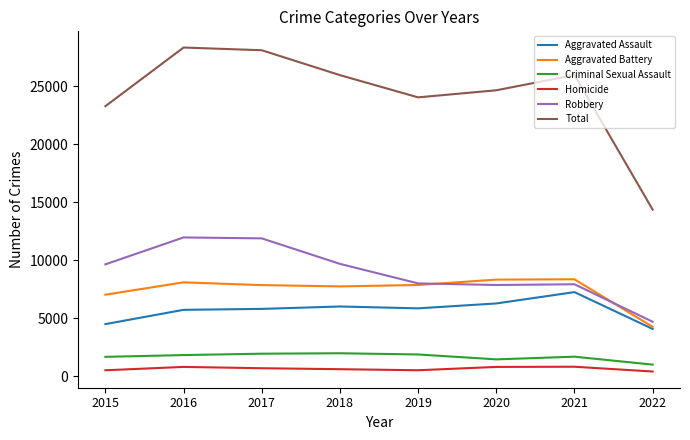

True or false: Homicide and Total intersect in this chart.

False